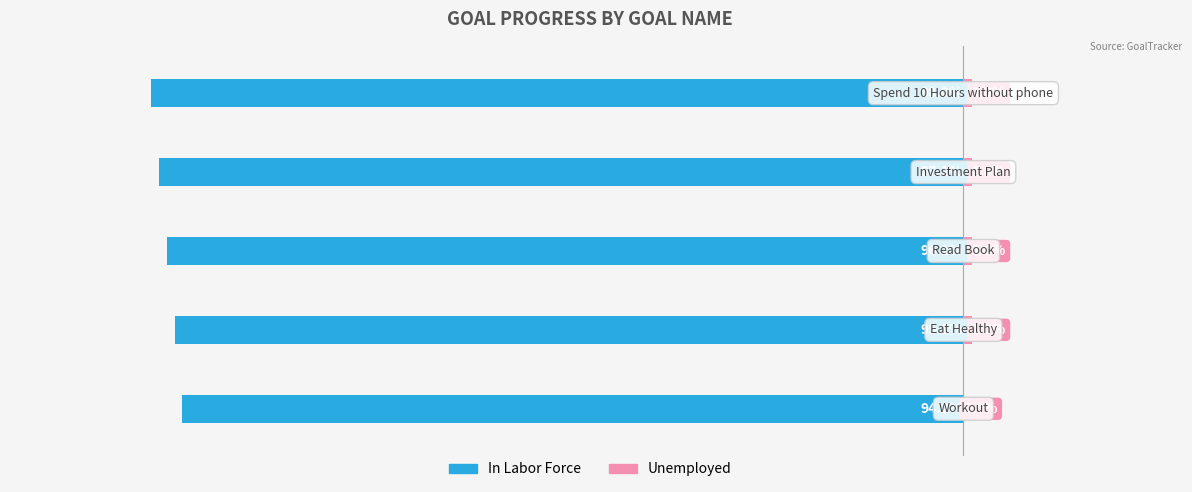

Which series has the widest spread of values?

In Labor Force